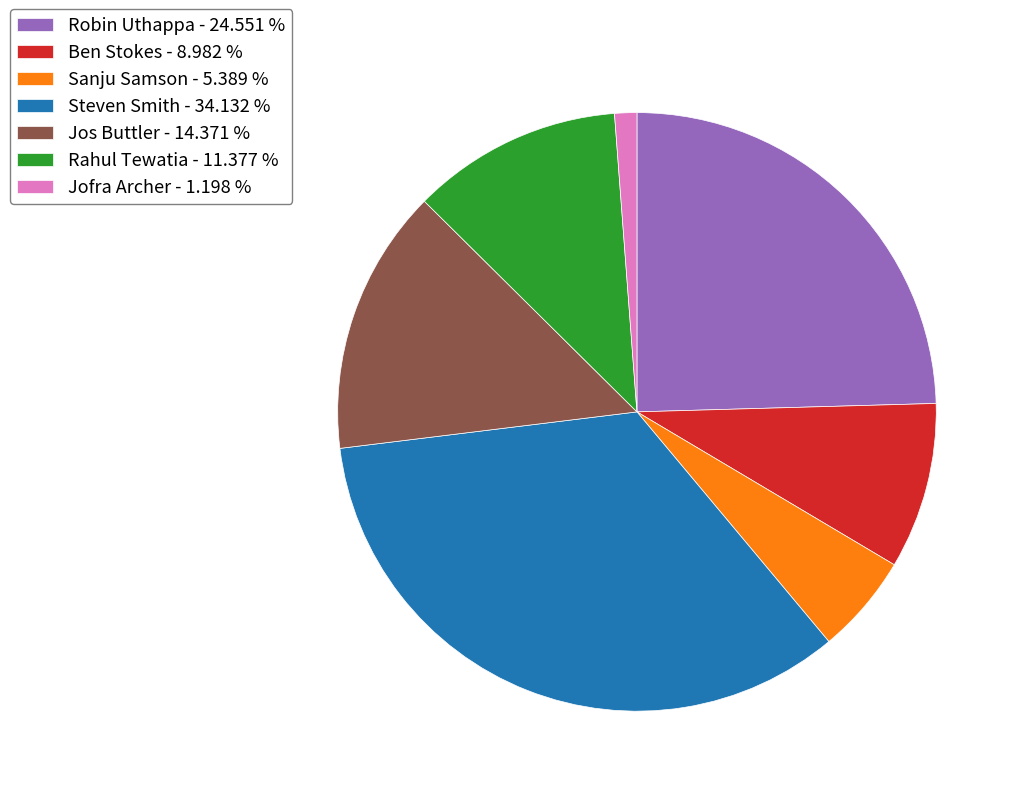

What is the smallest slice in the pie chart?

Jofra Archer